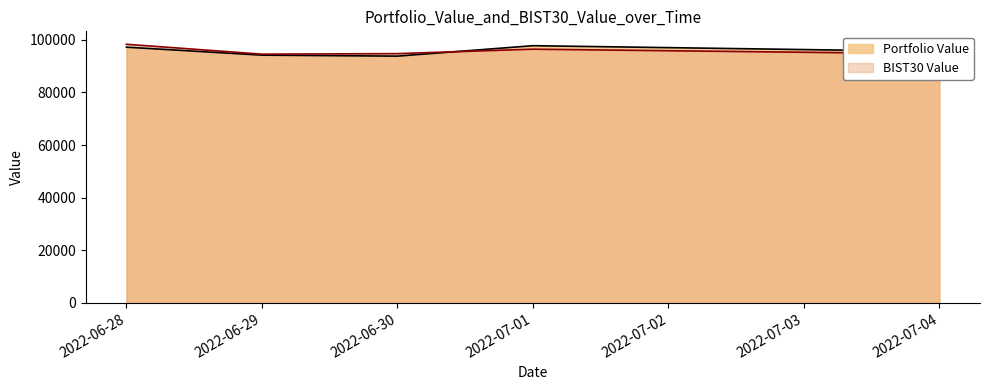

Reading left to right, transcribe all the data shown in this chart.

Portfolio Value: 97189.7	94163.0	93786.9	97753.0	95544.9
BIST30 Value: 98297.1	94539.0	94738.7	96427.1	94666.1